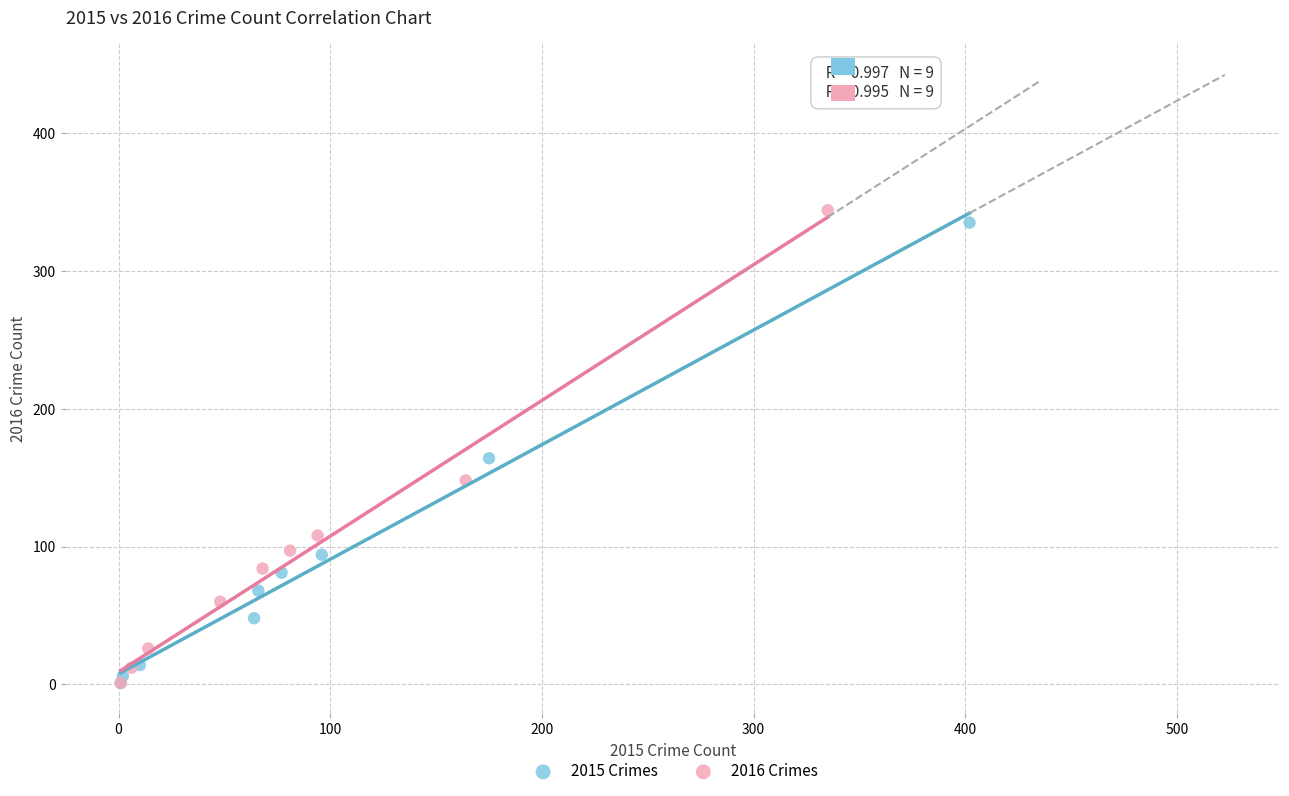

Which series has the widest spread of Y values?

2016 Crimes